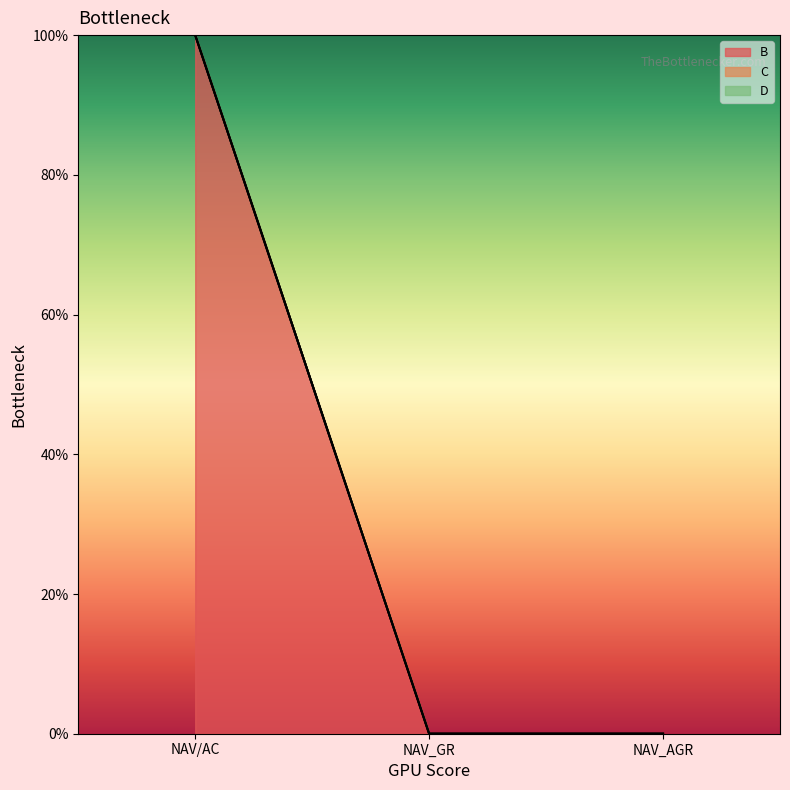

How many values in the B series exceed 0?

1